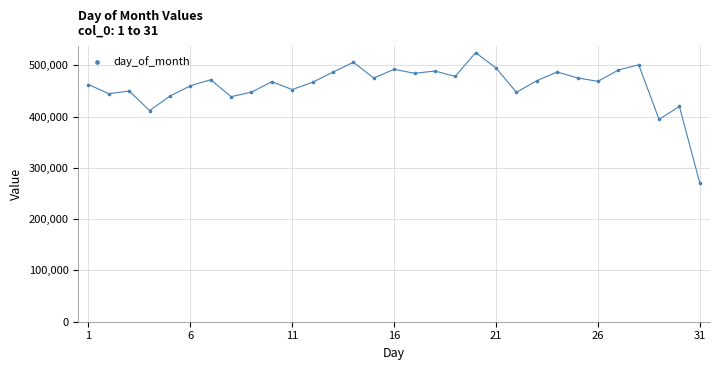

What is the range of Y values (max minus min)?

254419